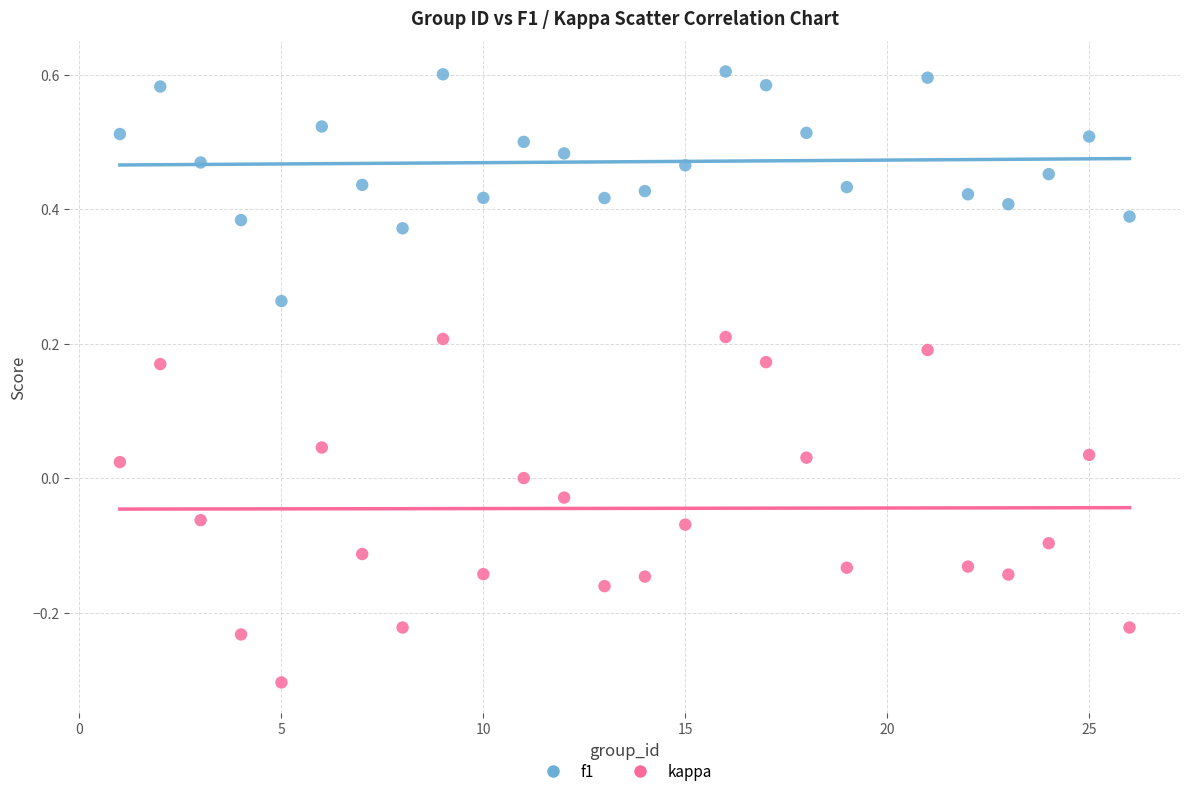

Which series has the largest Y range (max minus min)?

kappa